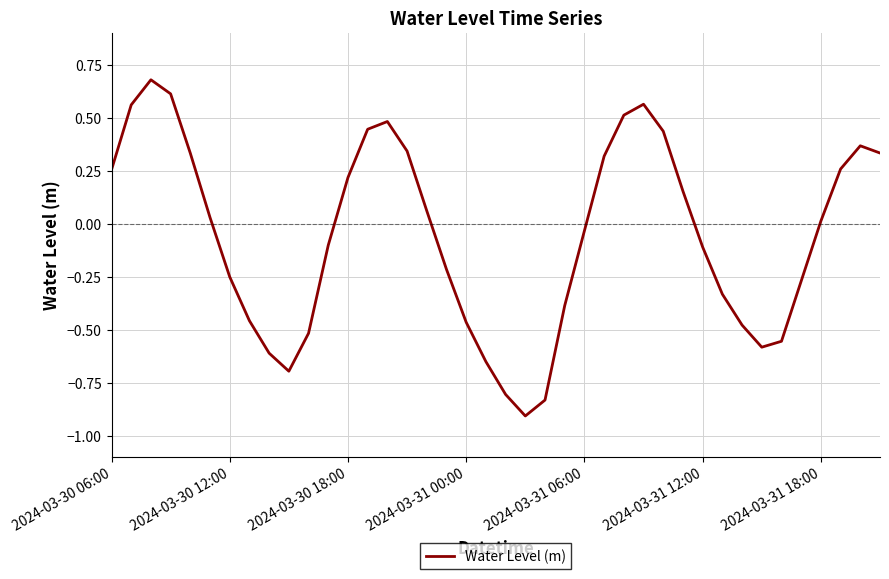

What is the difference between the maximum and minimum values?

1.6